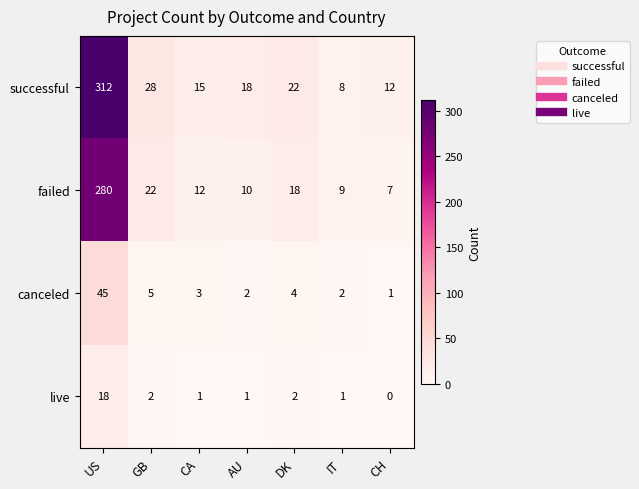

What is the average value of the live series?

4